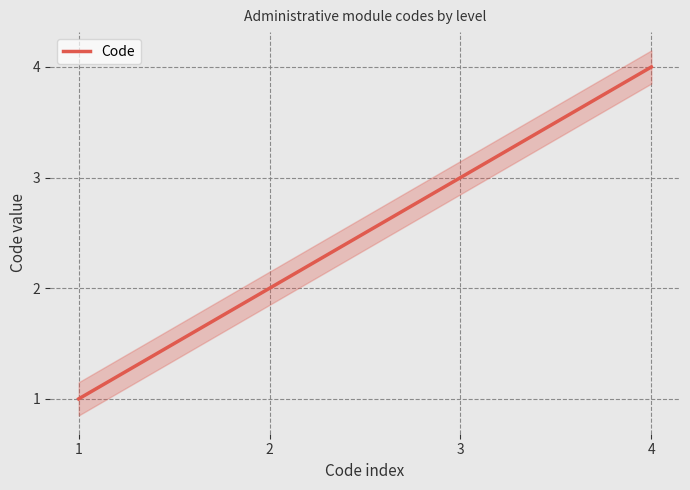

List the labels in order of value, largest first.

4, 3, 2, 1